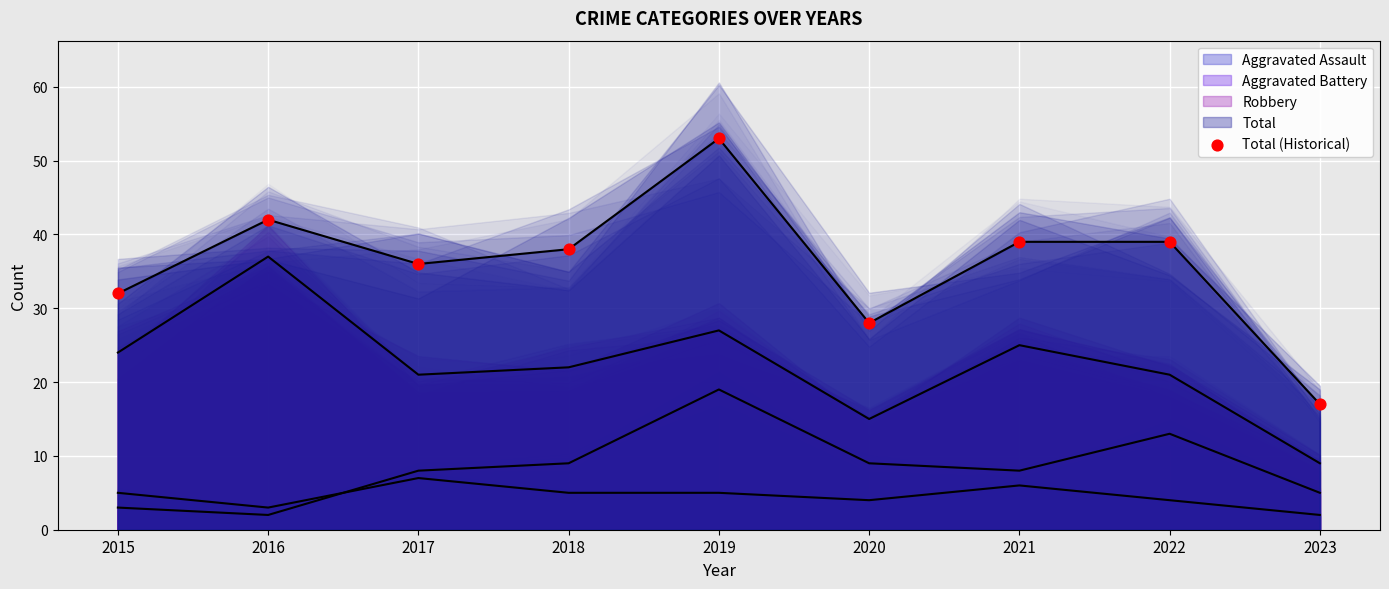

Approximately how many times larger is the value at 2023 compared to 2020?

0.6